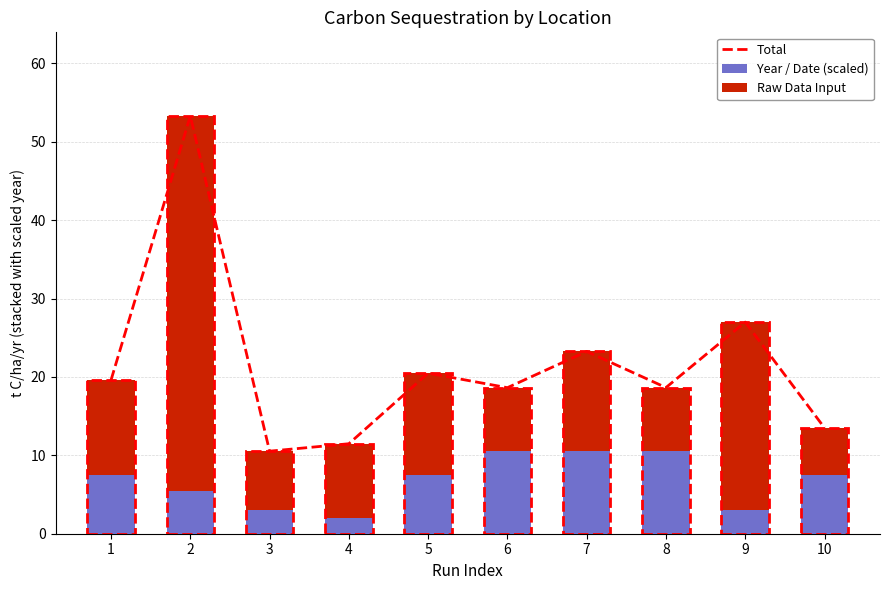

What is the sum of all Year / Date (scaled) values?

67.5